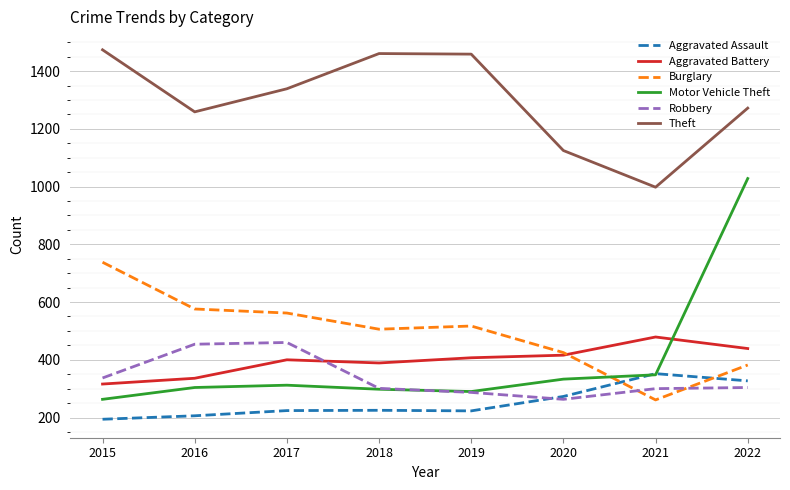

Is the value of Theft at 2019 greater than the value of Aggravated Battery at 2022?

Yes